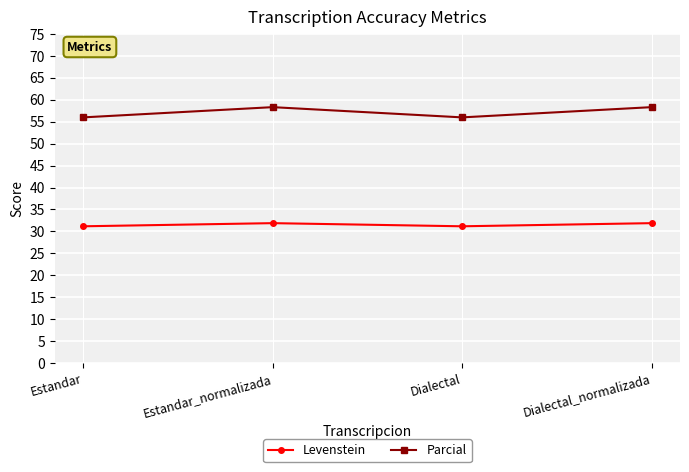

Between Dialectal and Dialectal_normalizada, which series saw the biggest shift?

Parcial